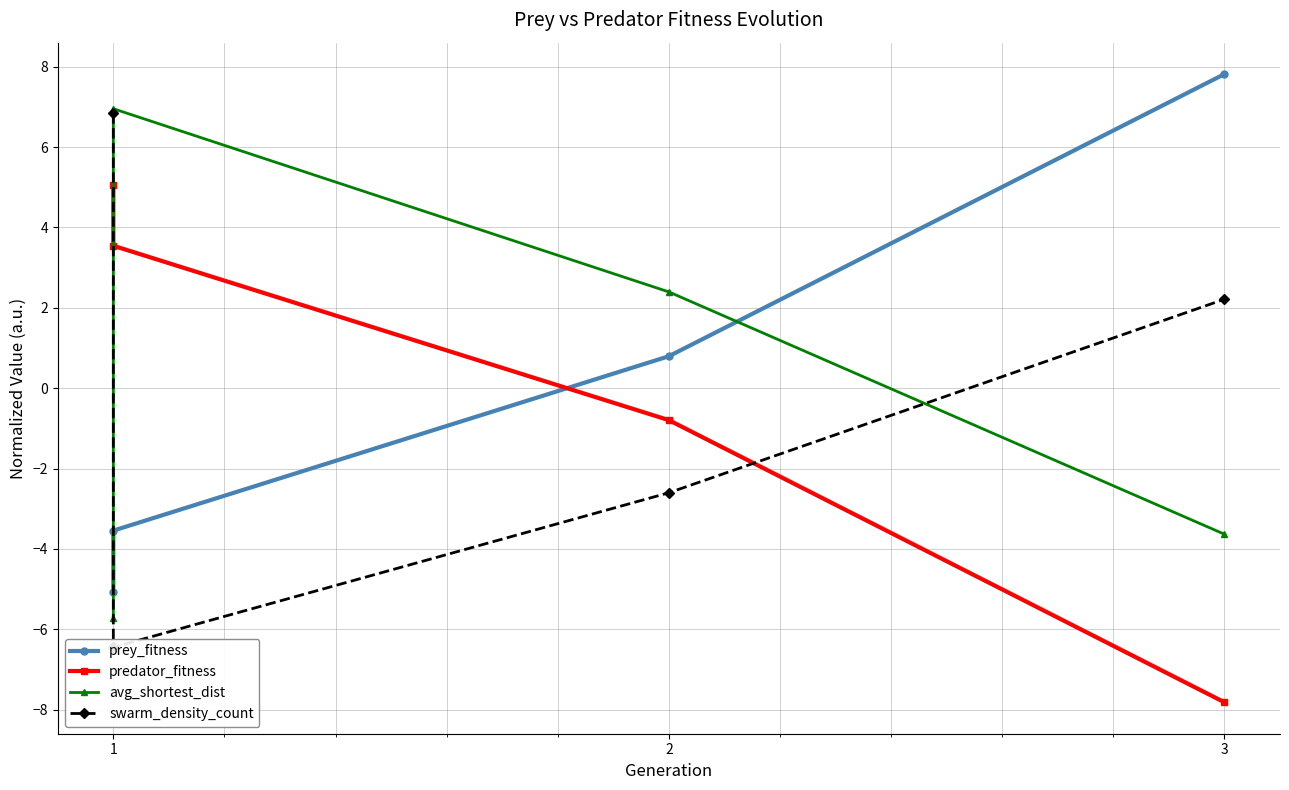

How many lines are shown in the chart?

4